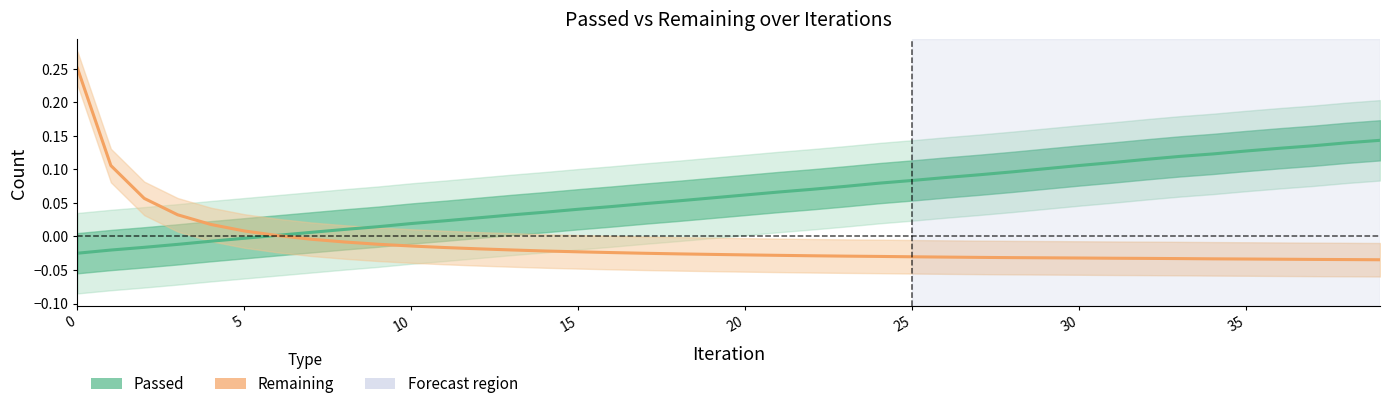

Rank the series by their maximum value, from highest to lowest.

Remaining, Passed